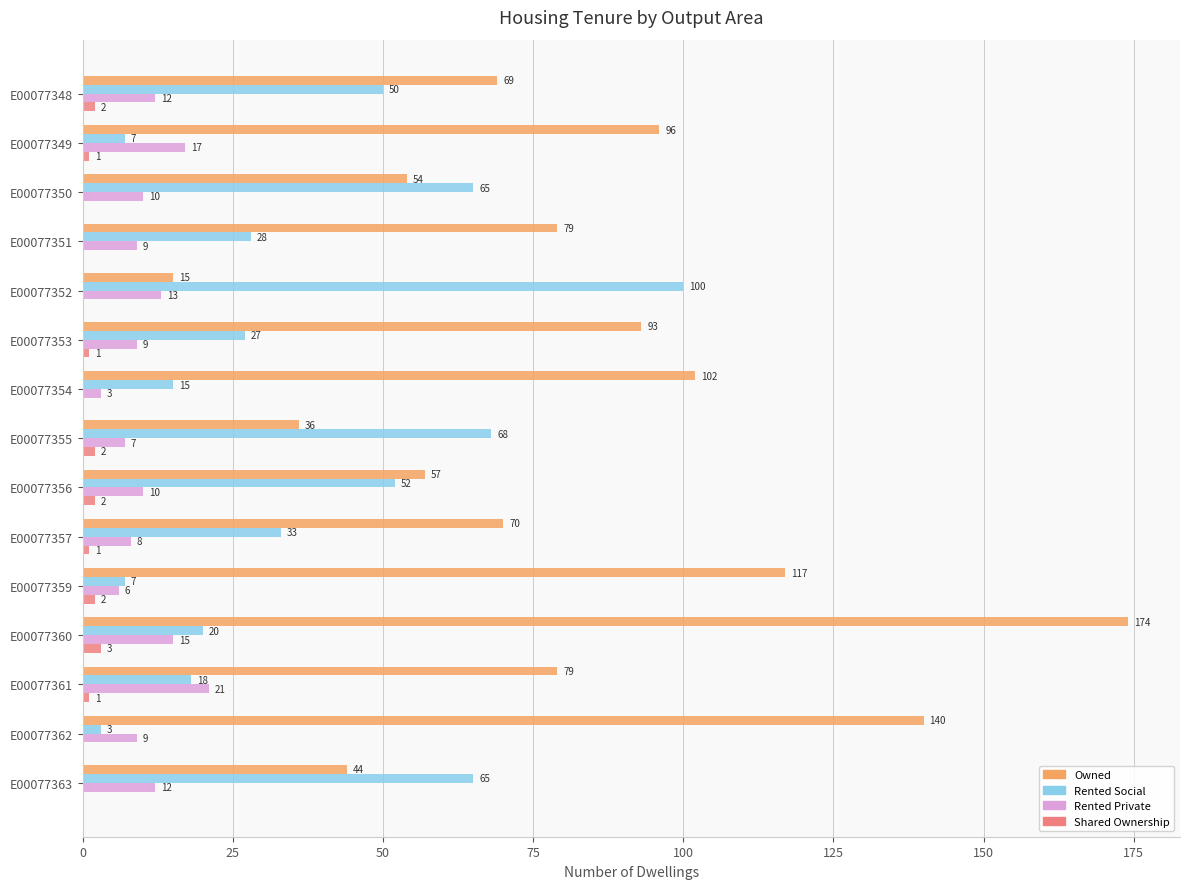

Which series changed the most between E00077350 and E00077363?

Owned